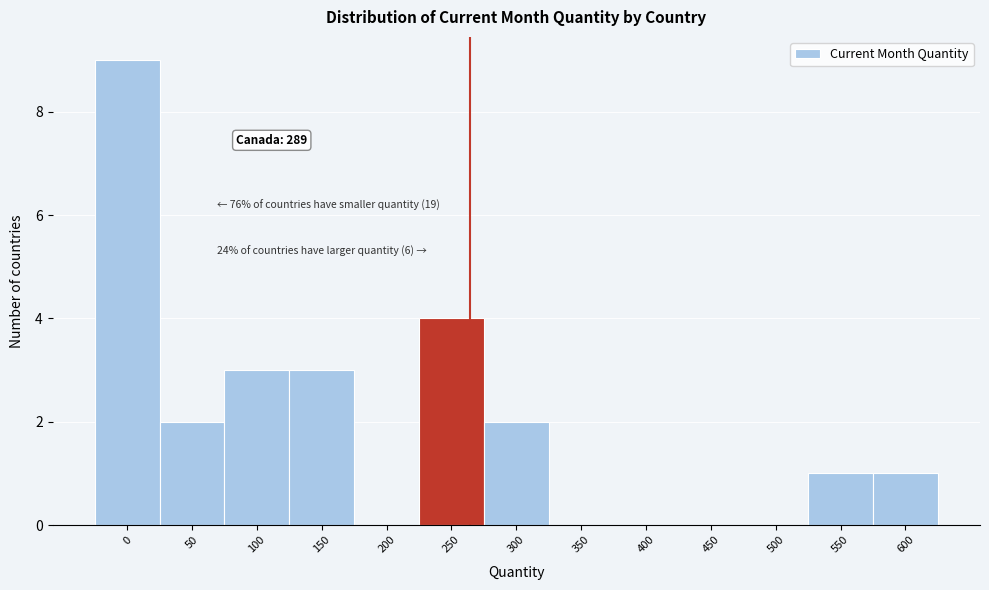

Reading left to right, extract all data points from this chart.

0=9	50=2	100=3	150=3	200=0	250=4	300=2	350=0	400=0	450=0	500=0	550=1	600=1